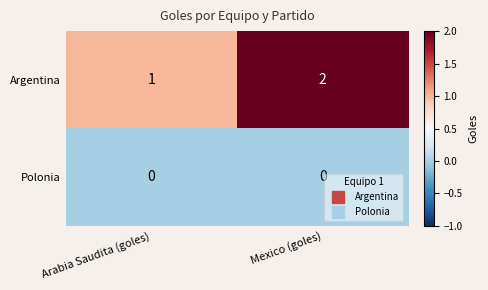

Reading right to left, what are all the values shown in this chart?

Argentina: 2	1
Polonia: 0	0